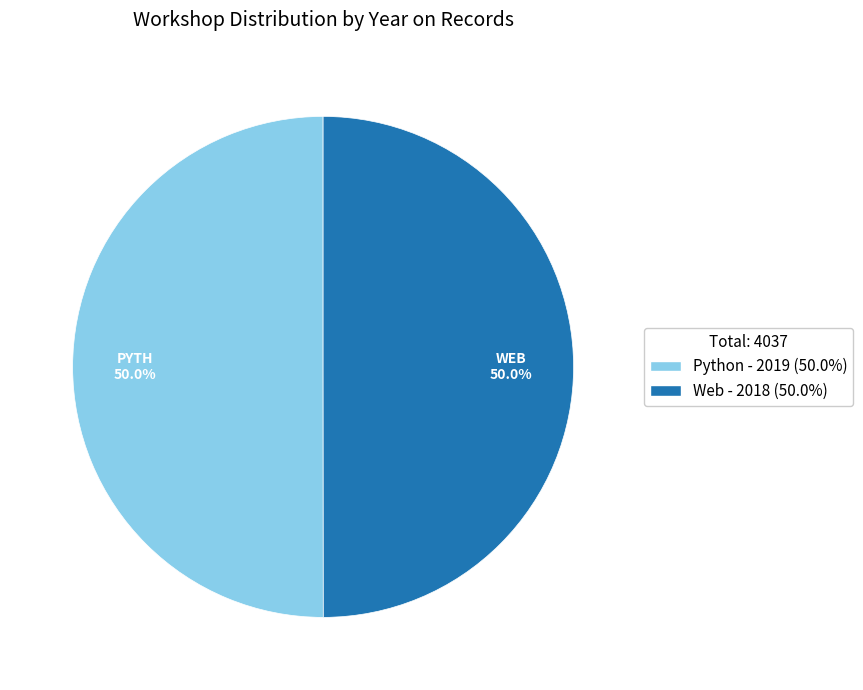

Is it true that Python is 58% of the pie?

False